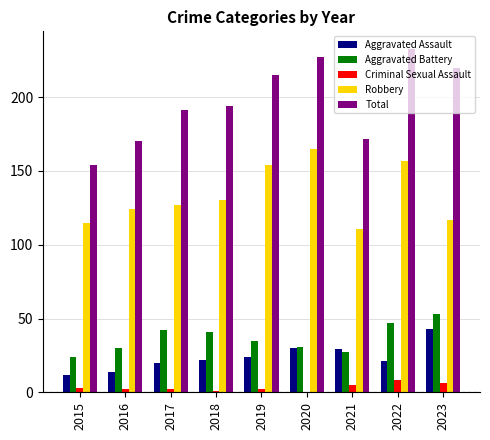

How many distinct data groups are displayed?

5